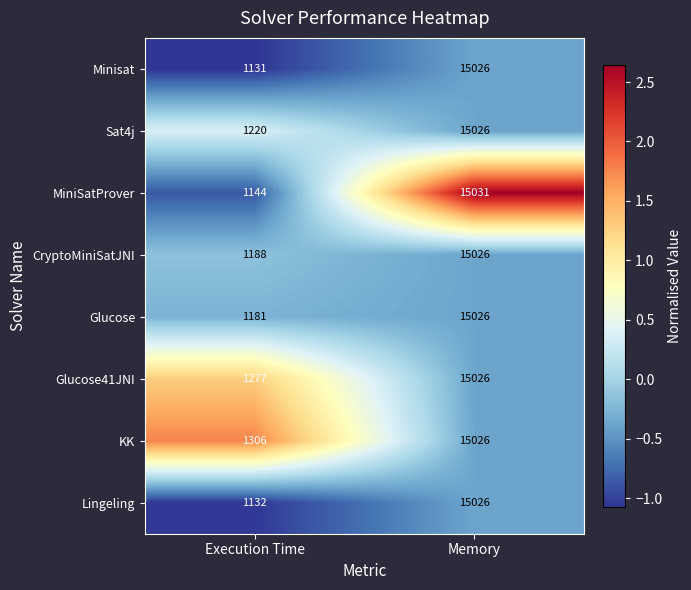

At Execution Time, list the series in order from smallest to largest.

Minisat, Lingeling, MiniSatProver, Glucose, CryptoMiniSatJNI, Sat4j, Glucose41JNI, KK